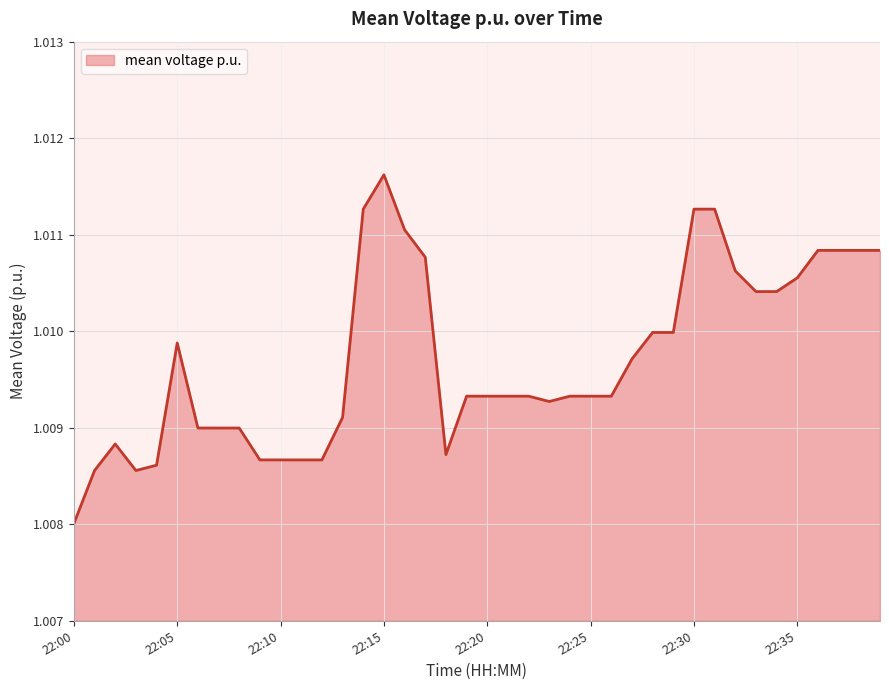

Does the chart have visible grid lines?

Yes